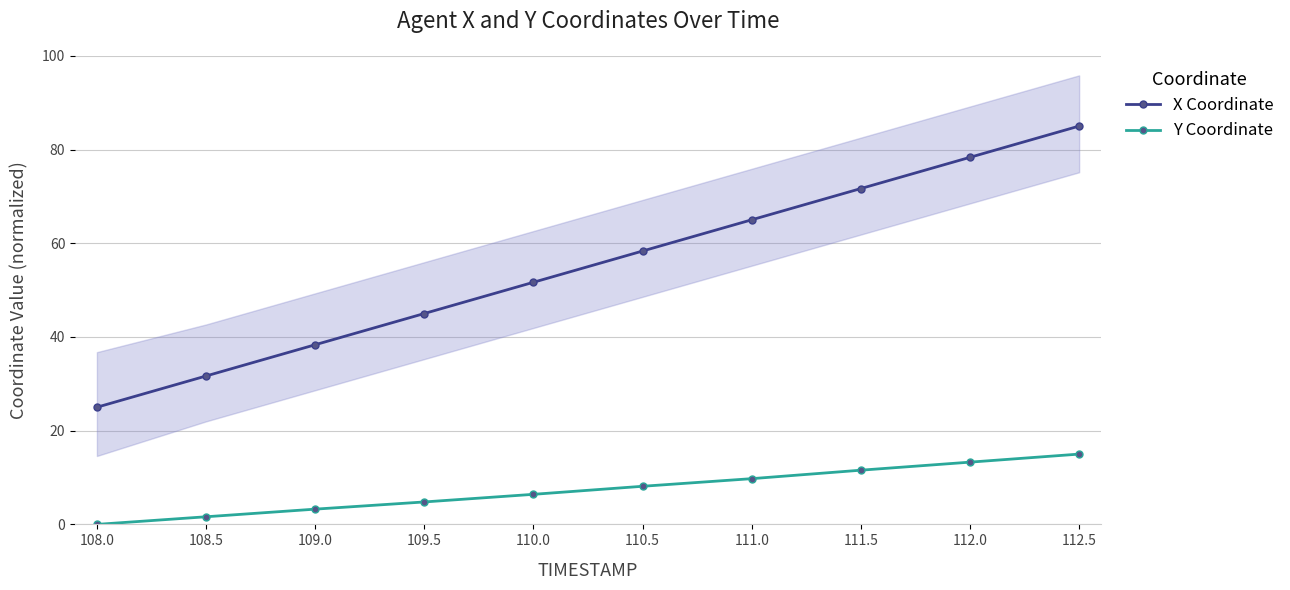

What is the label of the 1st point from the right?

112.5